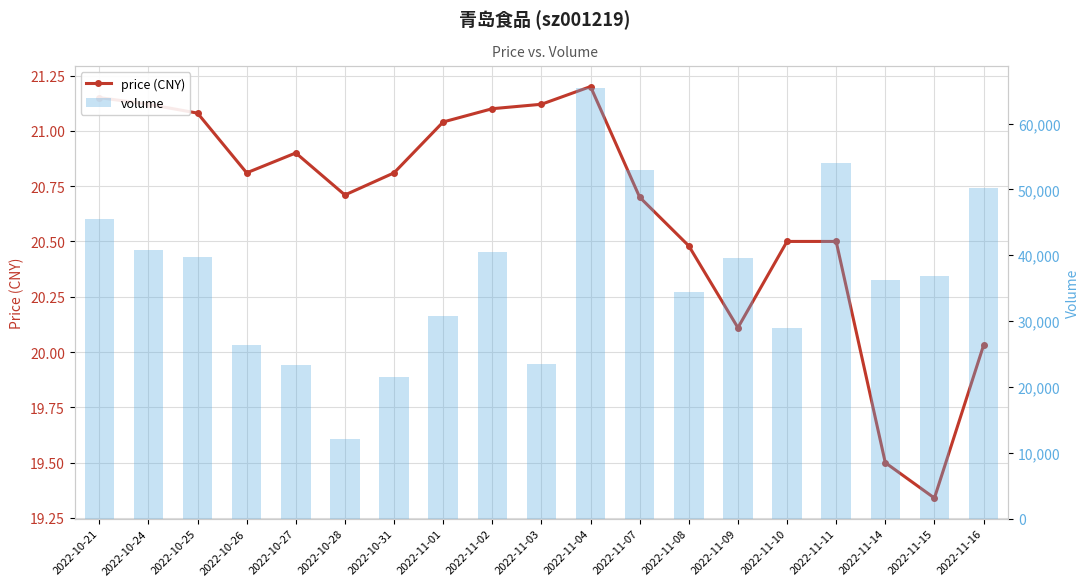

Reading left to right, what are all the values shown in this chart?

price (CNY): 2022-10-21=21.1	2022-10-24=21.1	2022-10-25=21.1	2022-10-26=20.8	2022-10-27=20.9	2022-10-28=20.7	2022-10-31=20.8	2022-11-01=21.0	2022-11-02=21.1	2022-11-03=21.1	2022-11-04=21.2	2022-11-07=20.7	2022-11-08=20.5	2022-11-09=20.1	2022-11-10=20.5	2022-11-11=20.5	2022-11-14=19.5	2022-11-15=19.3	2022-11-16=20.0
volume: 2022-10-21=45476.0	2022-10-24=40720.0	2022-10-25=39757.0	2022-10-26=26415.0	2022-10-27=23308.0	2022-10-28=12152.0	2022-10-31=21515.0	2022-11-01=30819.0	2022-11-02=40553.0	2022-11-03=23443.0	2022-11-04=65462.0	2022-11-07=52892.0	2022-11-08=34448.0	2022-11-09=39593.0	2022-11-10=28914.0	2022-11-11=54019.0	2022-11-14=36254.0	2022-11-15=36795.0	2022-11-16=50158.0